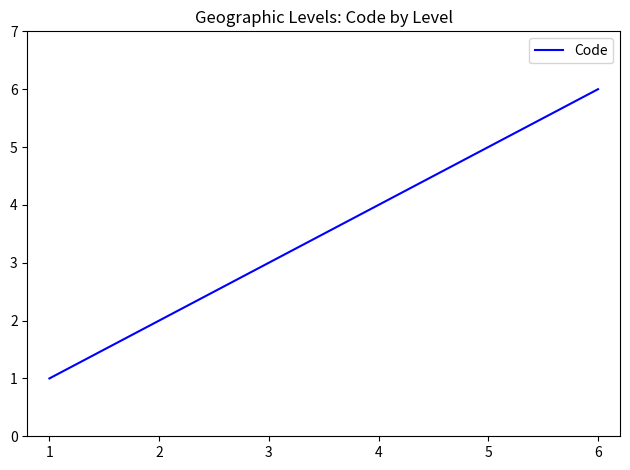

True or false: the data shows 5 at 5.

True